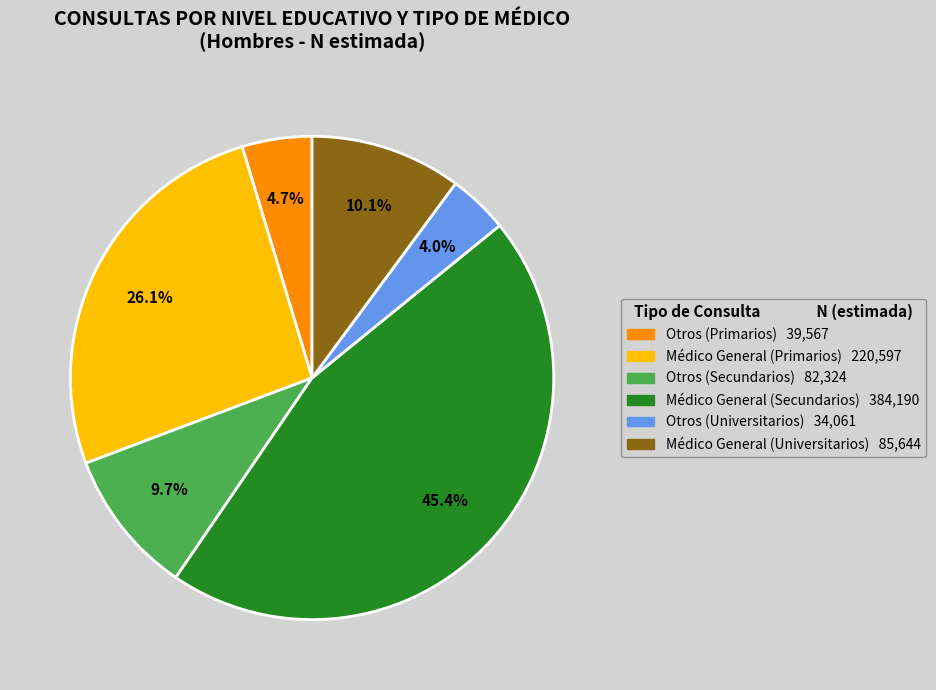

Does any single category account for the majority?

No